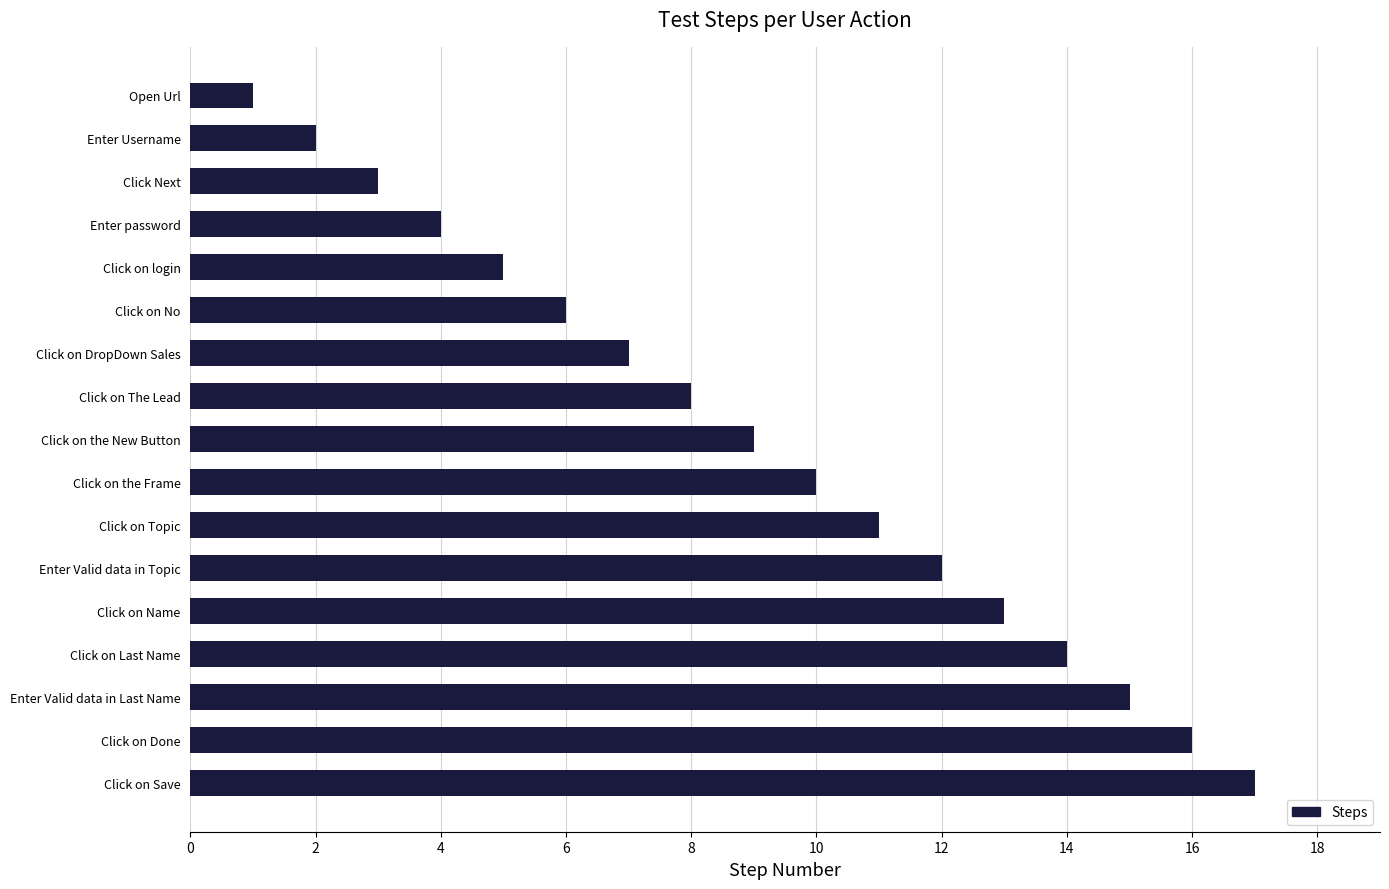

What value does the data have at Click on Last Name?

14